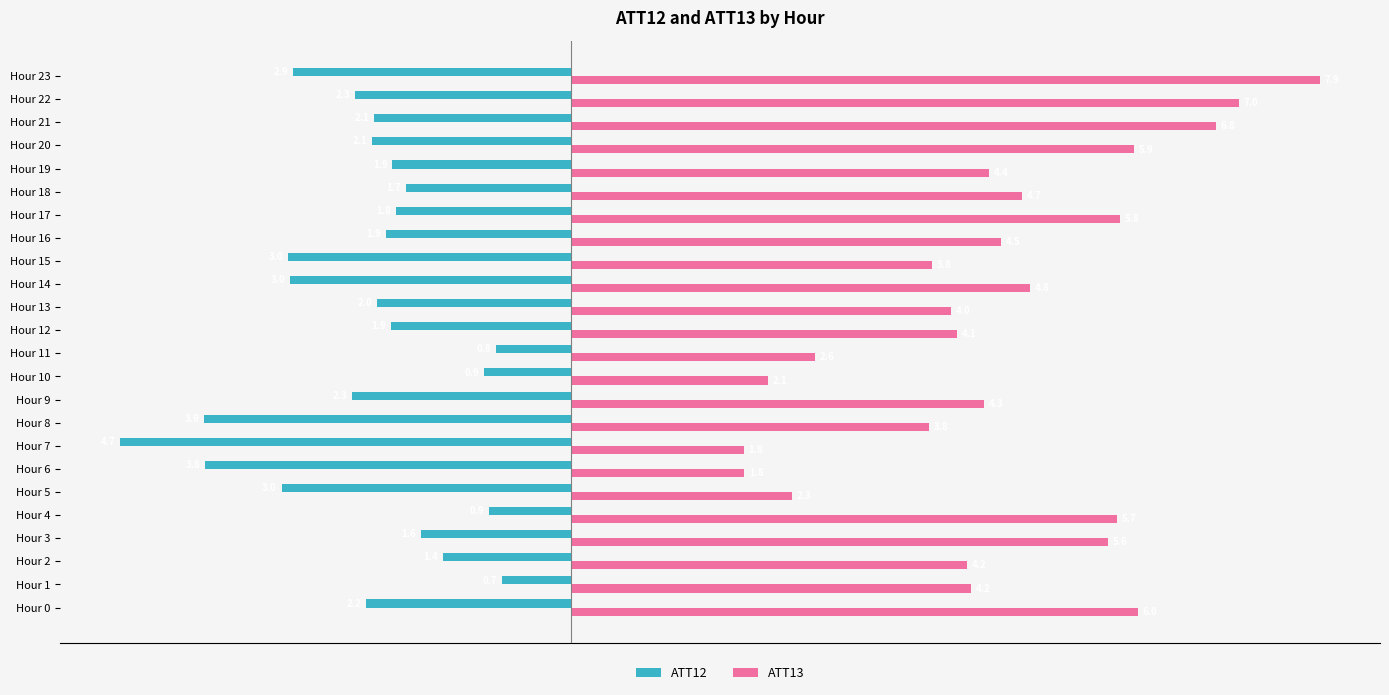

At which label is ATT13 closest to 4?

Hour 13